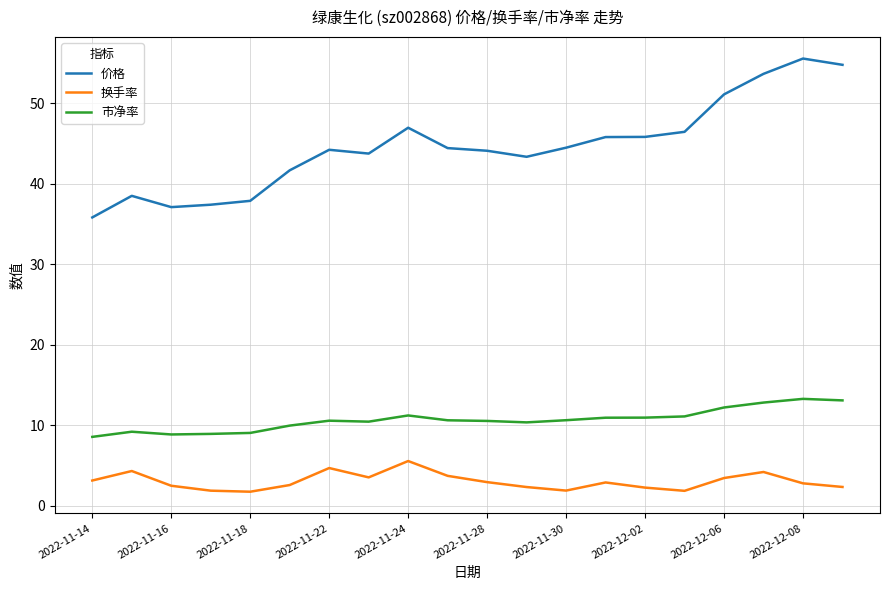

True or false: 市净率 and 价格 intersect in this chart.

False